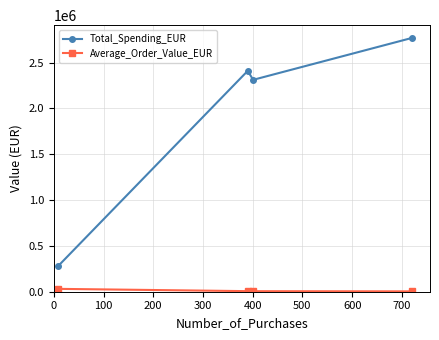

What is the lowest value of the Total_Spending_EUR series?

281421.0